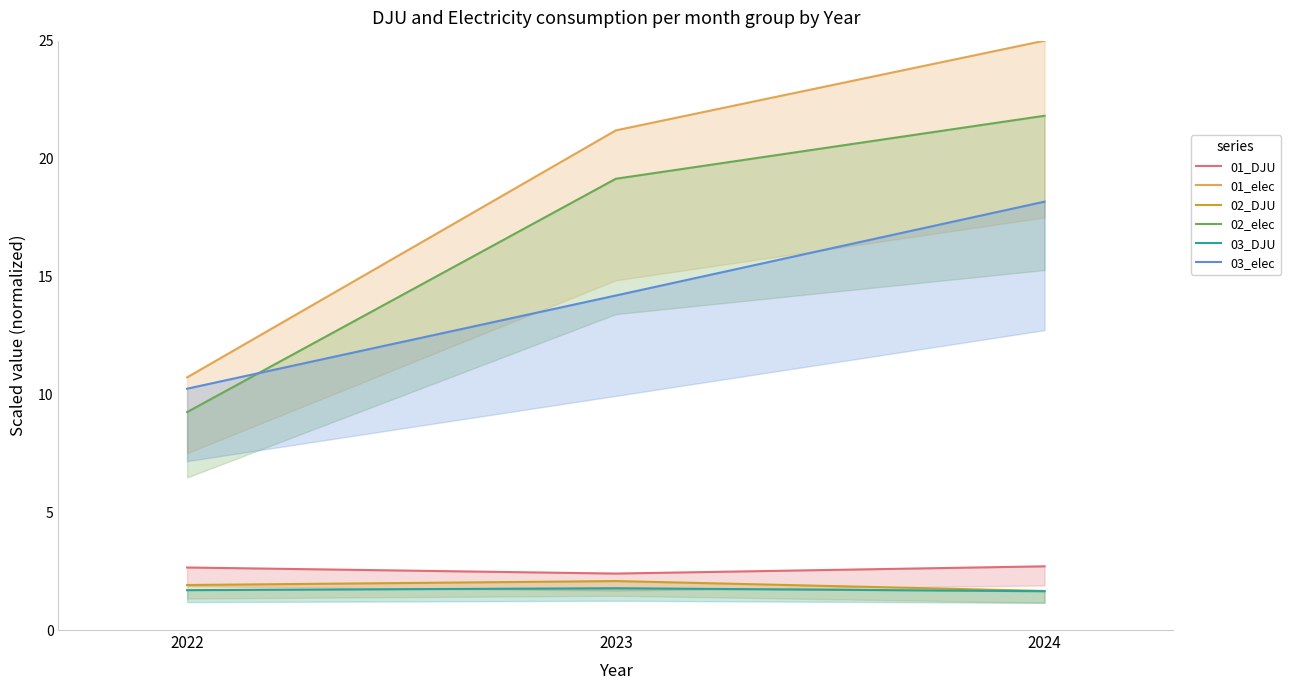

Which label corresponds to the largest value in the chart?

2024